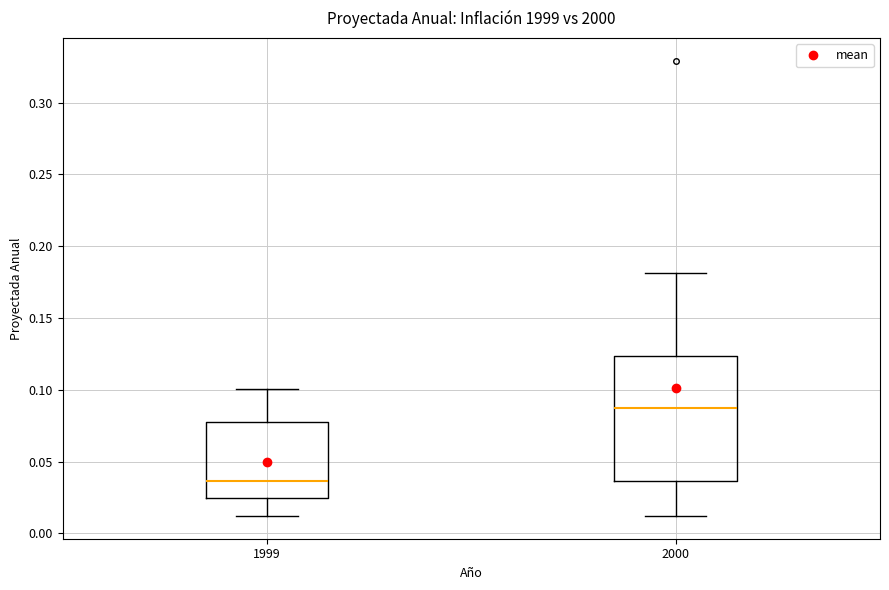

Reading left to right, read every box against the y-axis: the position of its median line, the range the box covers, and the ends of its whiskers. The values are not printed on the chart, so give them approximately, as read against the axis.

1999: median 0.035, box 0.025 to 0.080, whiskers 0.010 to 0.100
2000: median 0.085, box 0.035 to 0.125, whiskers 0.010 to 0.180